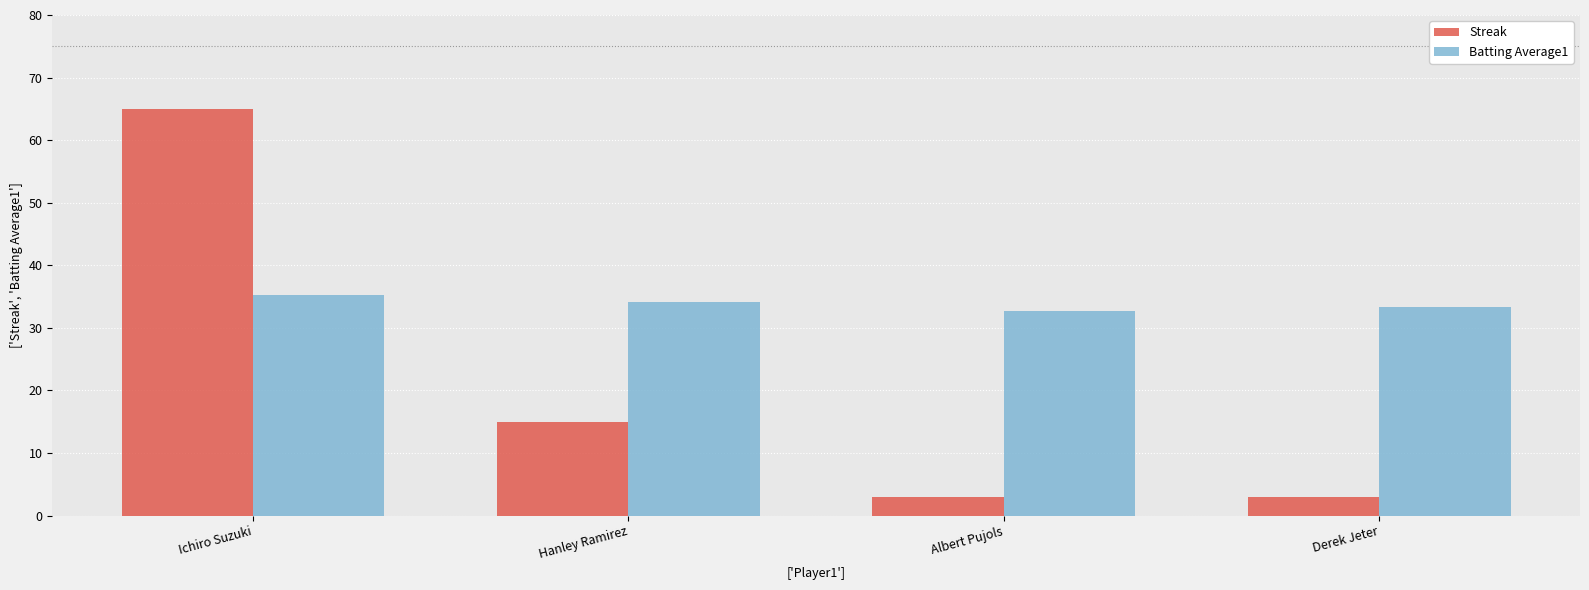

Are the bars grouped side by side (vs. stacked)?

Yes